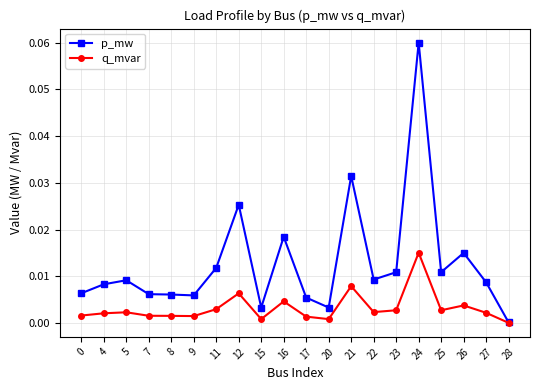

Between 4 and 24, which series saw the biggest shift?

p_mw